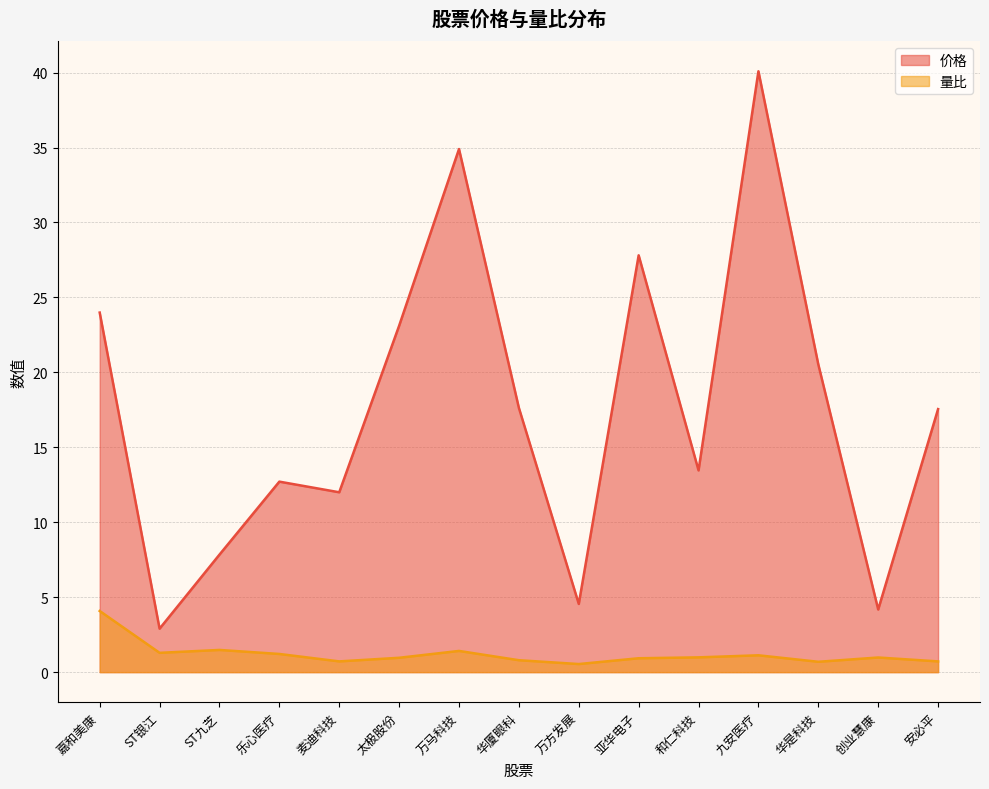

What is the label of the 15th point from the left?

安必平